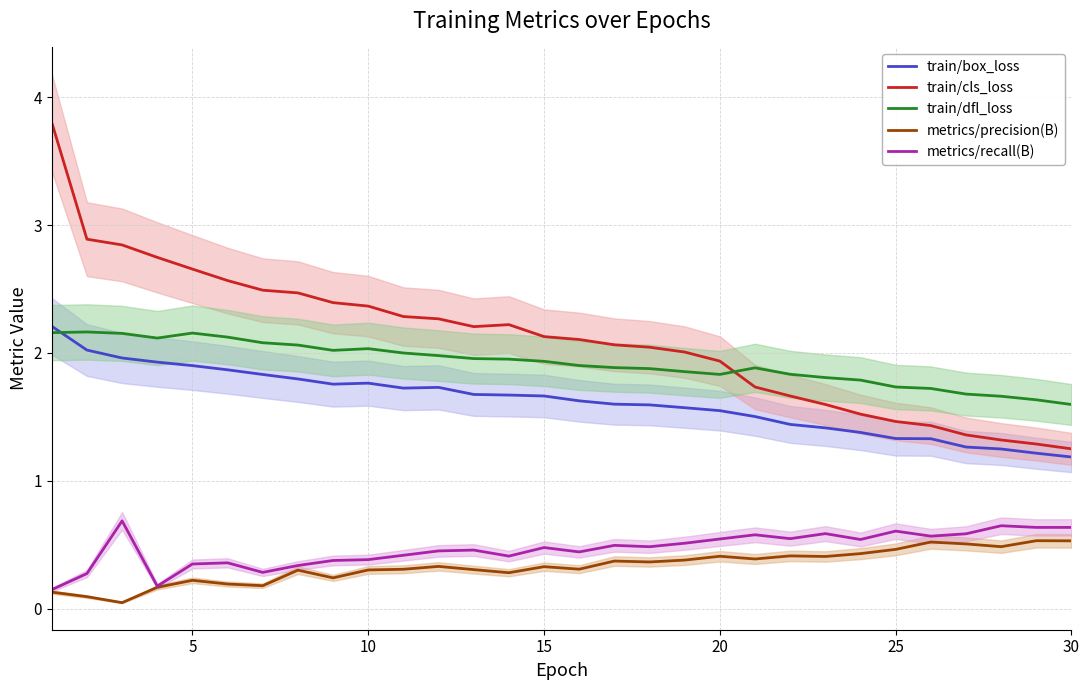

Rank the series by their maximum value, from highest to lowest.

train/cls_loss, train/box_loss, train/dfl_loss, metrics/recall(B), metrics/precision(B)